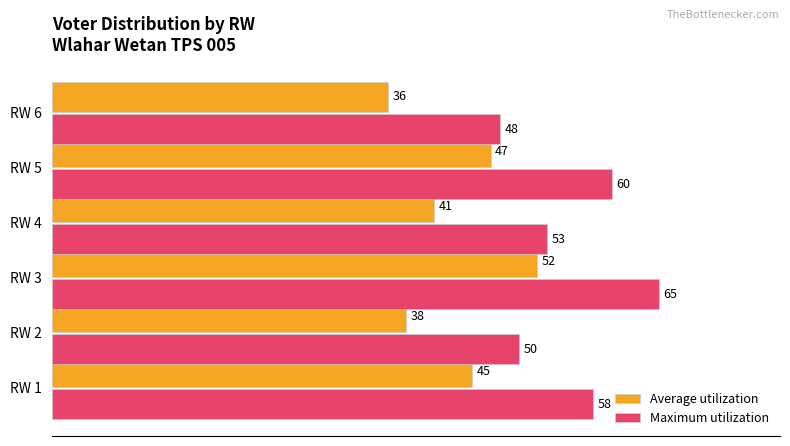

At which category is the sum across all series the highest?

RW 3